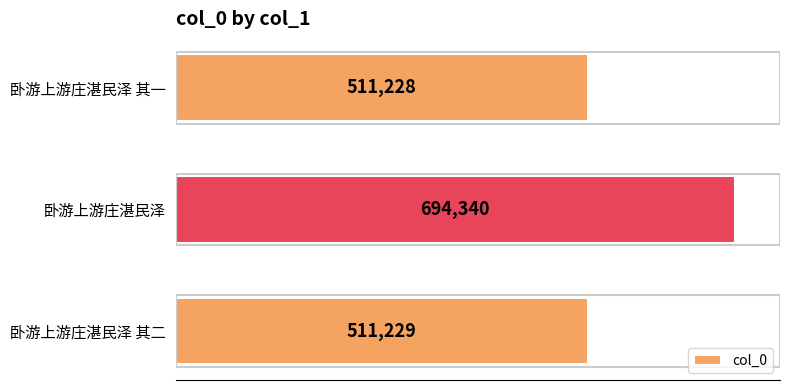

Are the bars horizontal?

Yes